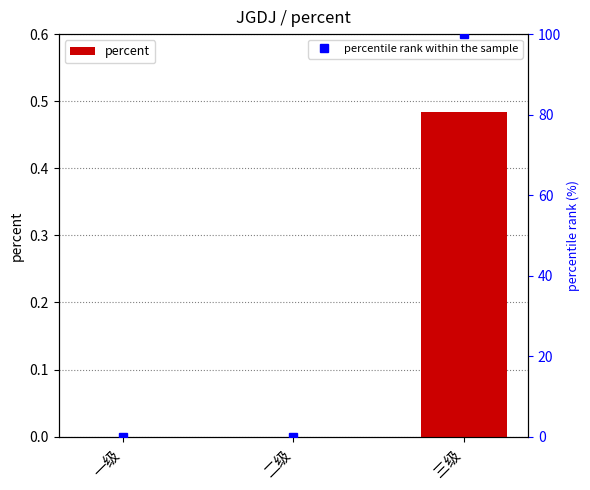

Which category has the lowest value in the percentile rank within the sample series?

一级